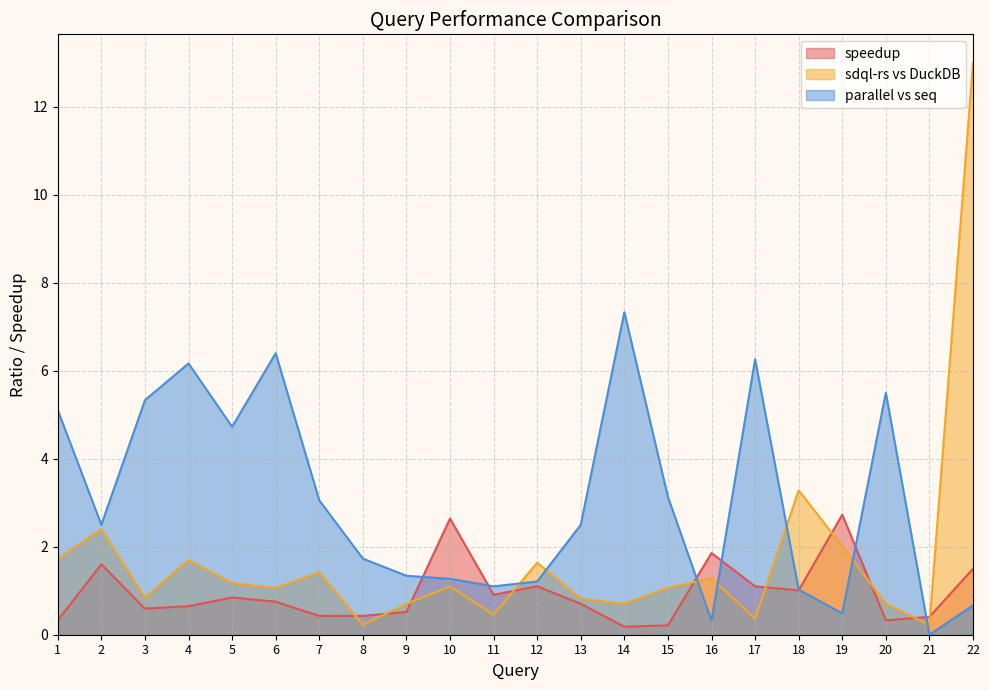

What are all the series names shown in the legend?

speedup, sdql-rs vs DuckDB, parallel vs seq